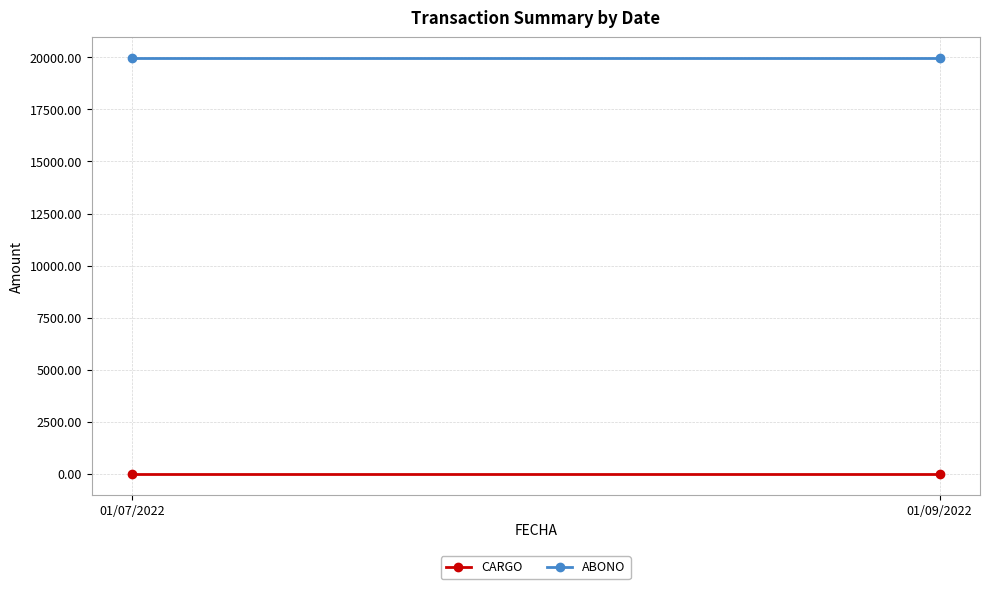

The value of ABONO at 01/09/2022 is 19954.9. True or false?

True